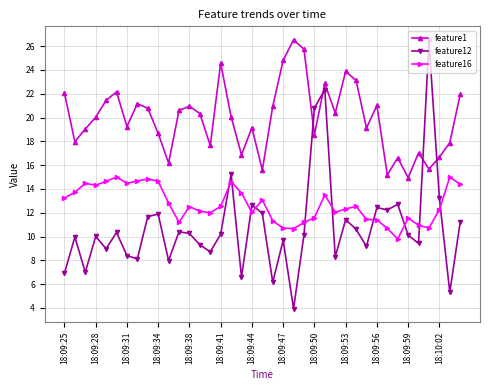

What is the sum of all feature16 values?

494.6